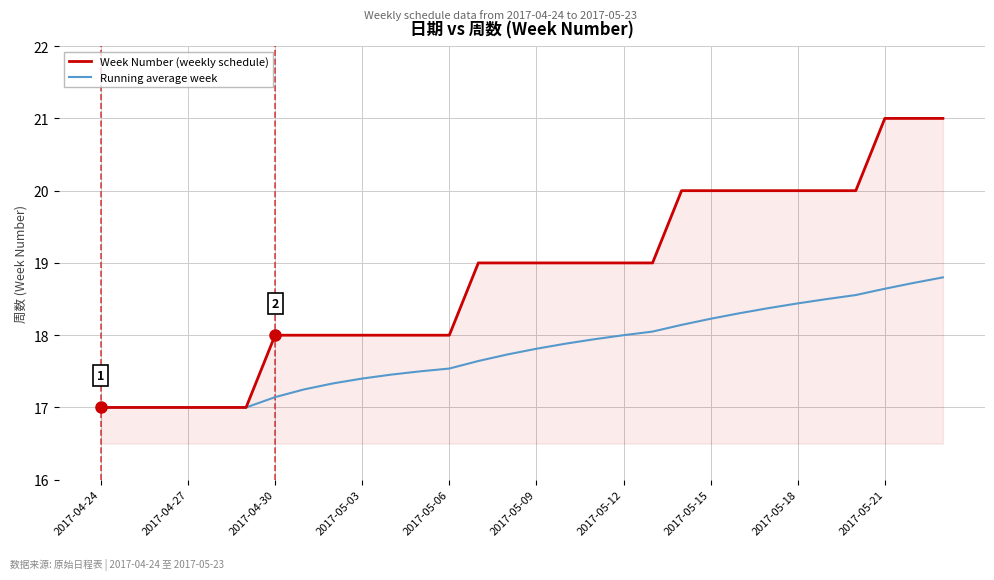

What is the minimum value shown in the chart?

17.0